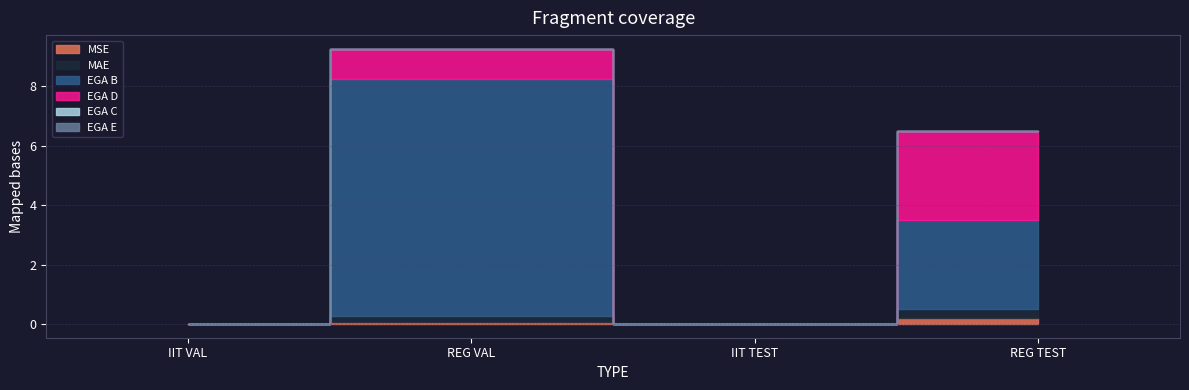

Where is the first local minimum for EGA B?

IIT TEST